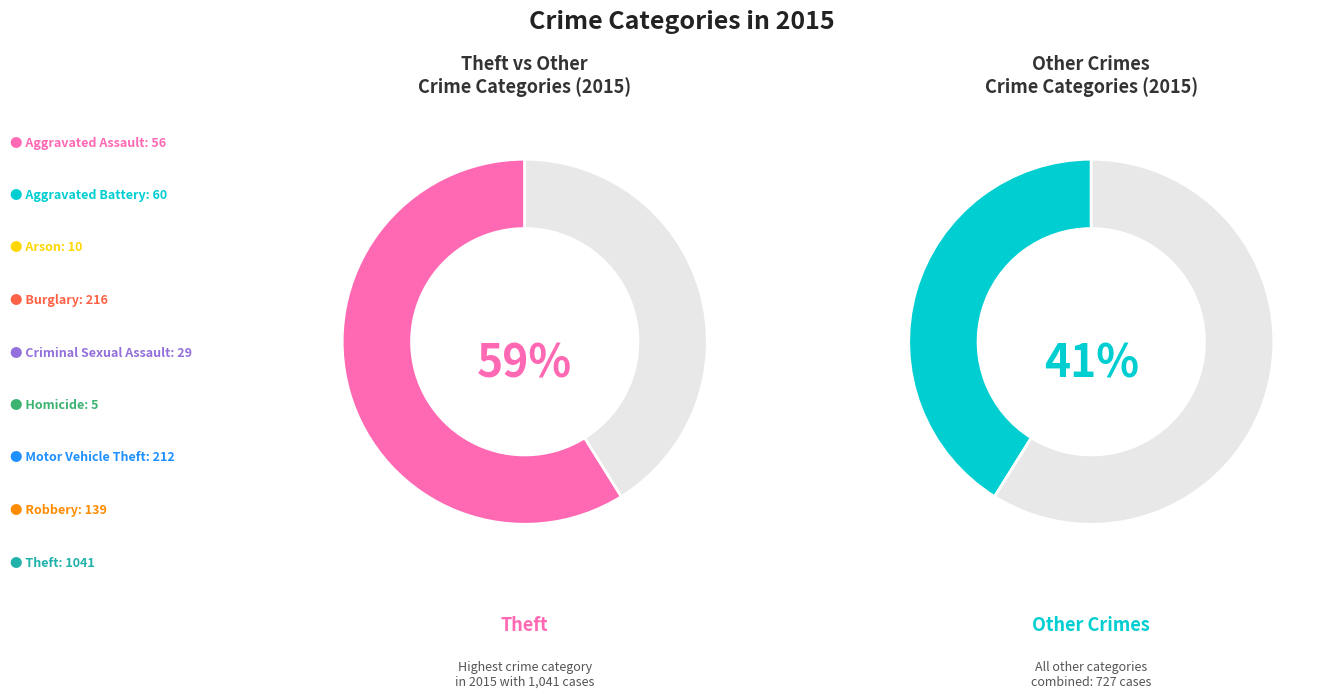

True or false: Criminal Sexual Assault accounts for 2% of the total.

True